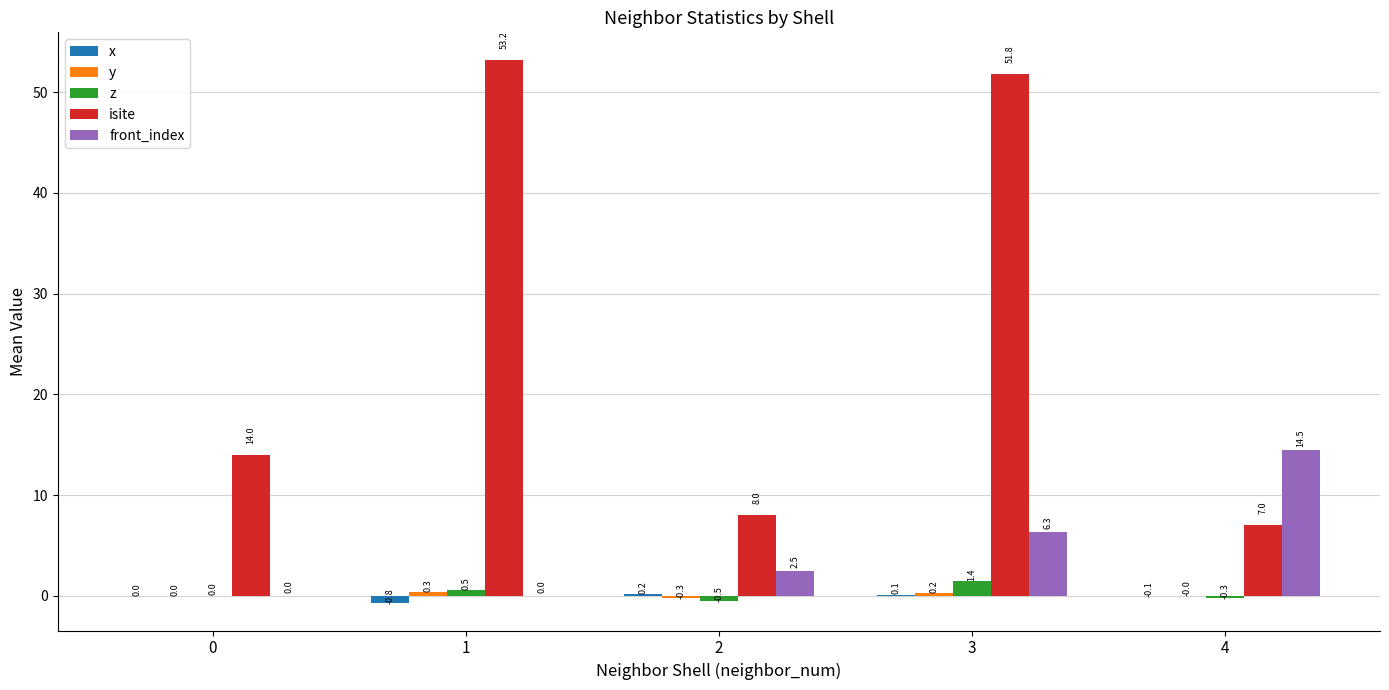

What is the maximum value for x?

0.2